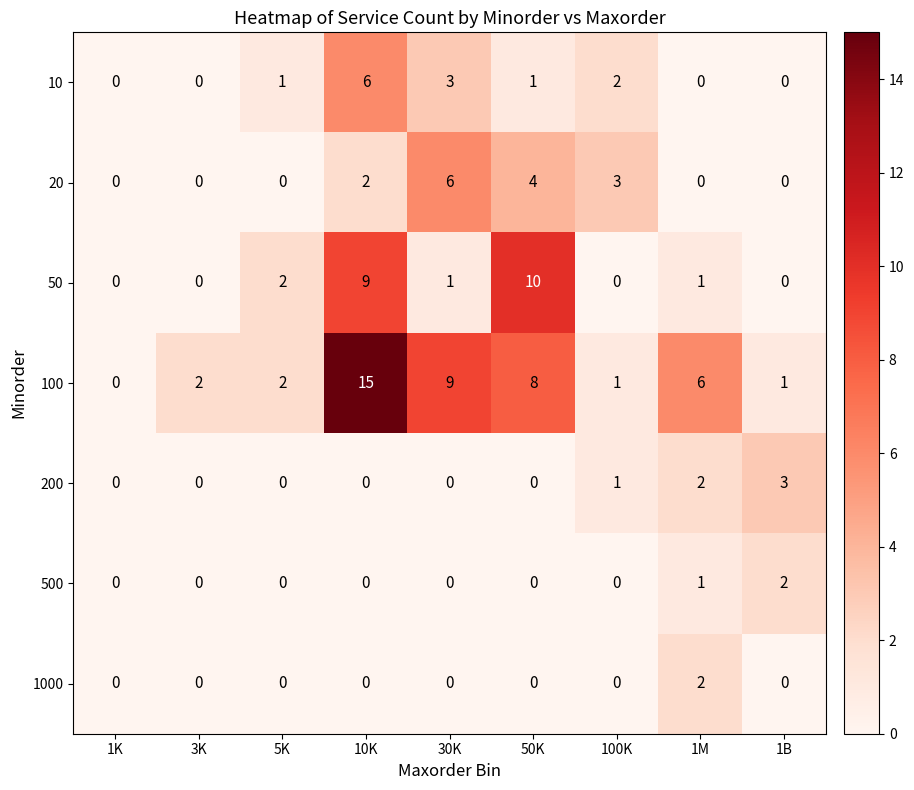

Which series changed the most between 10K and 30K?

50